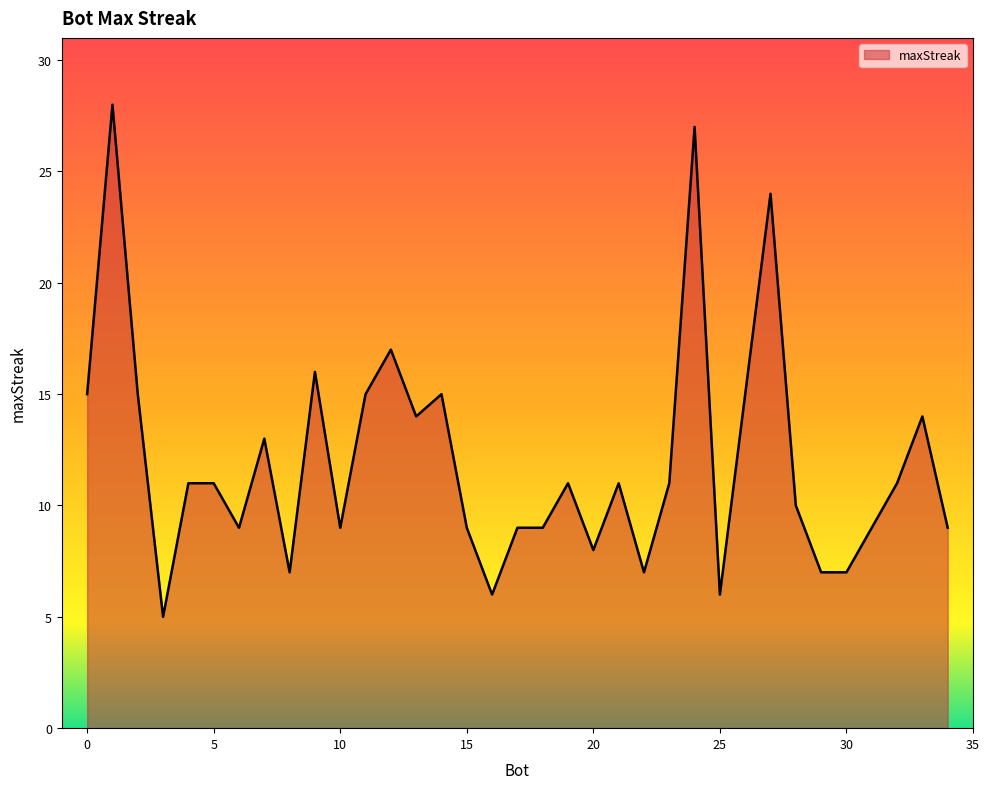

Does the chart display data point markers on the line(s)?

No